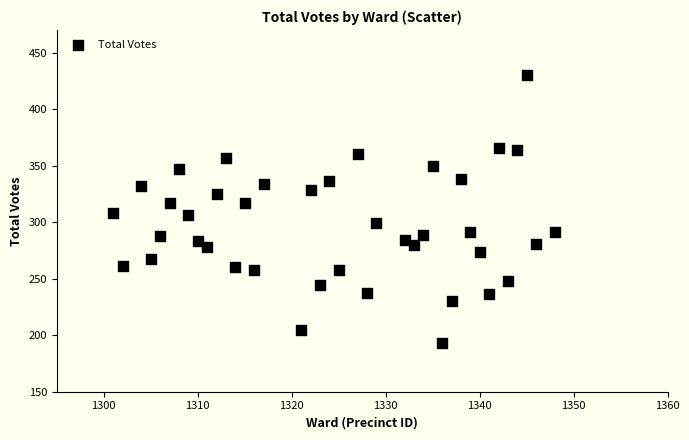

What is the range of Y values (max minus min)?

237